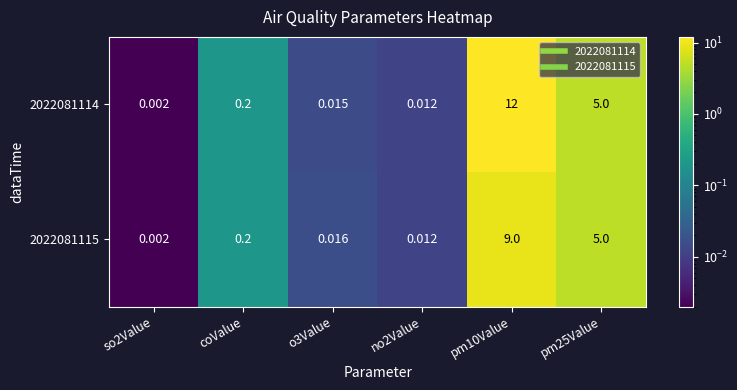

Is the value of 2022081115 at o3Value greater than the value of 2022081114 at no2Value?

Yes